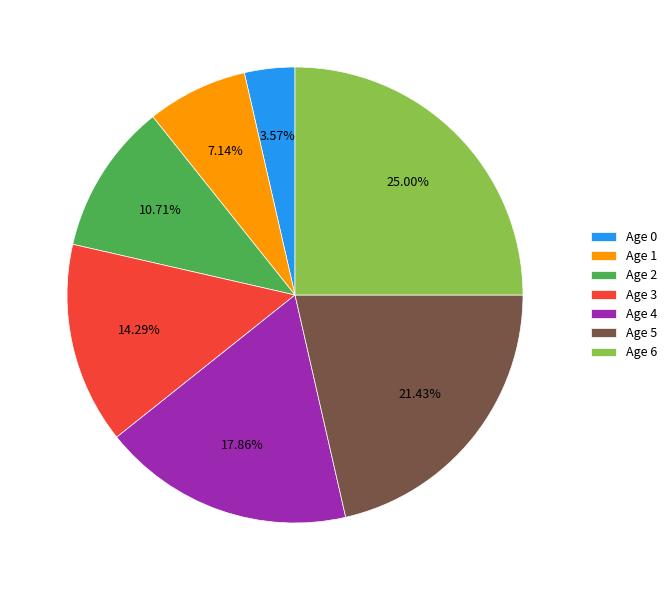

Which has a higher value, Age 4 or Age 1?

Age 4